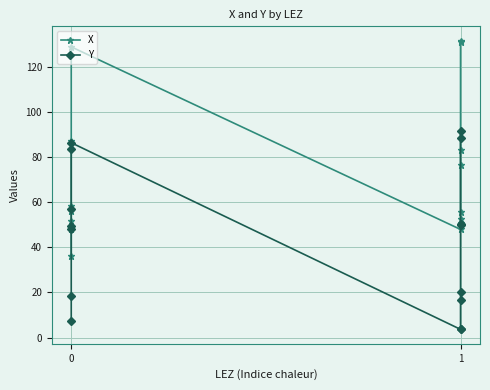

True or false: Y and X cross at least once.

False